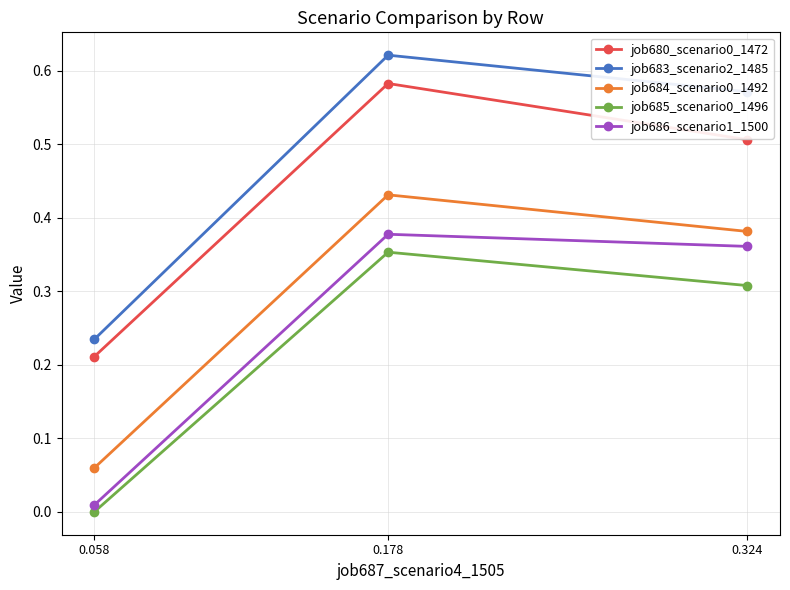

Between 0.178 and 0.324, which is larger?

0.178